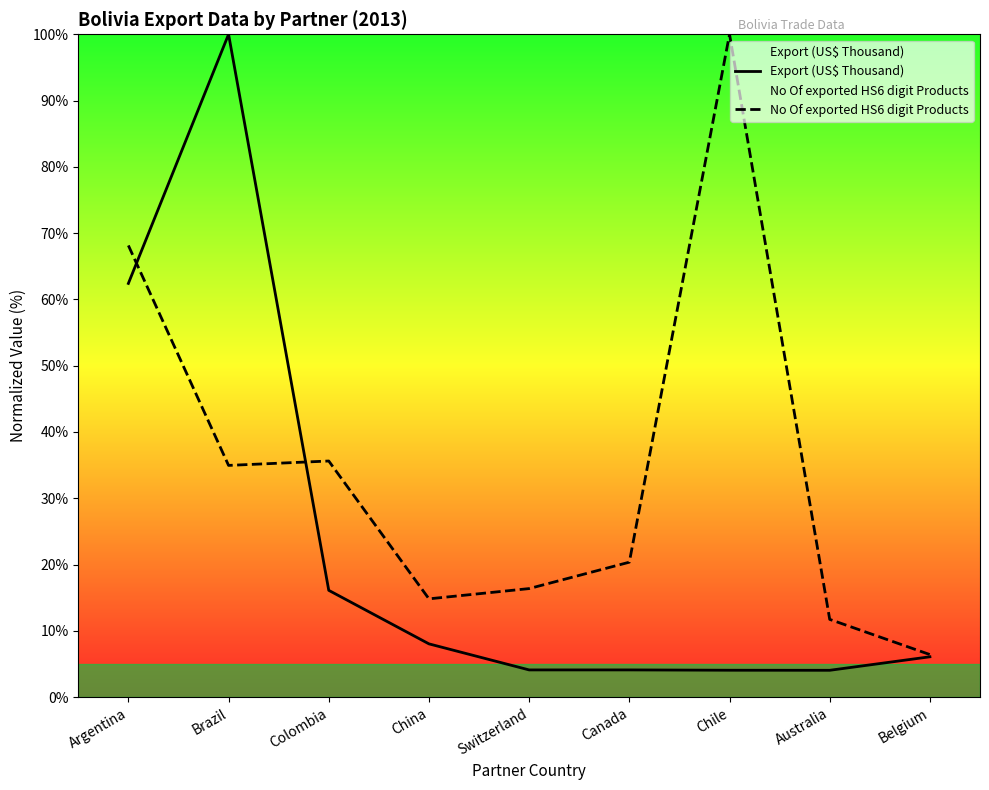

What is the value of the No Of exported HS6 digit Products point at the 2nd from the left?

35.0